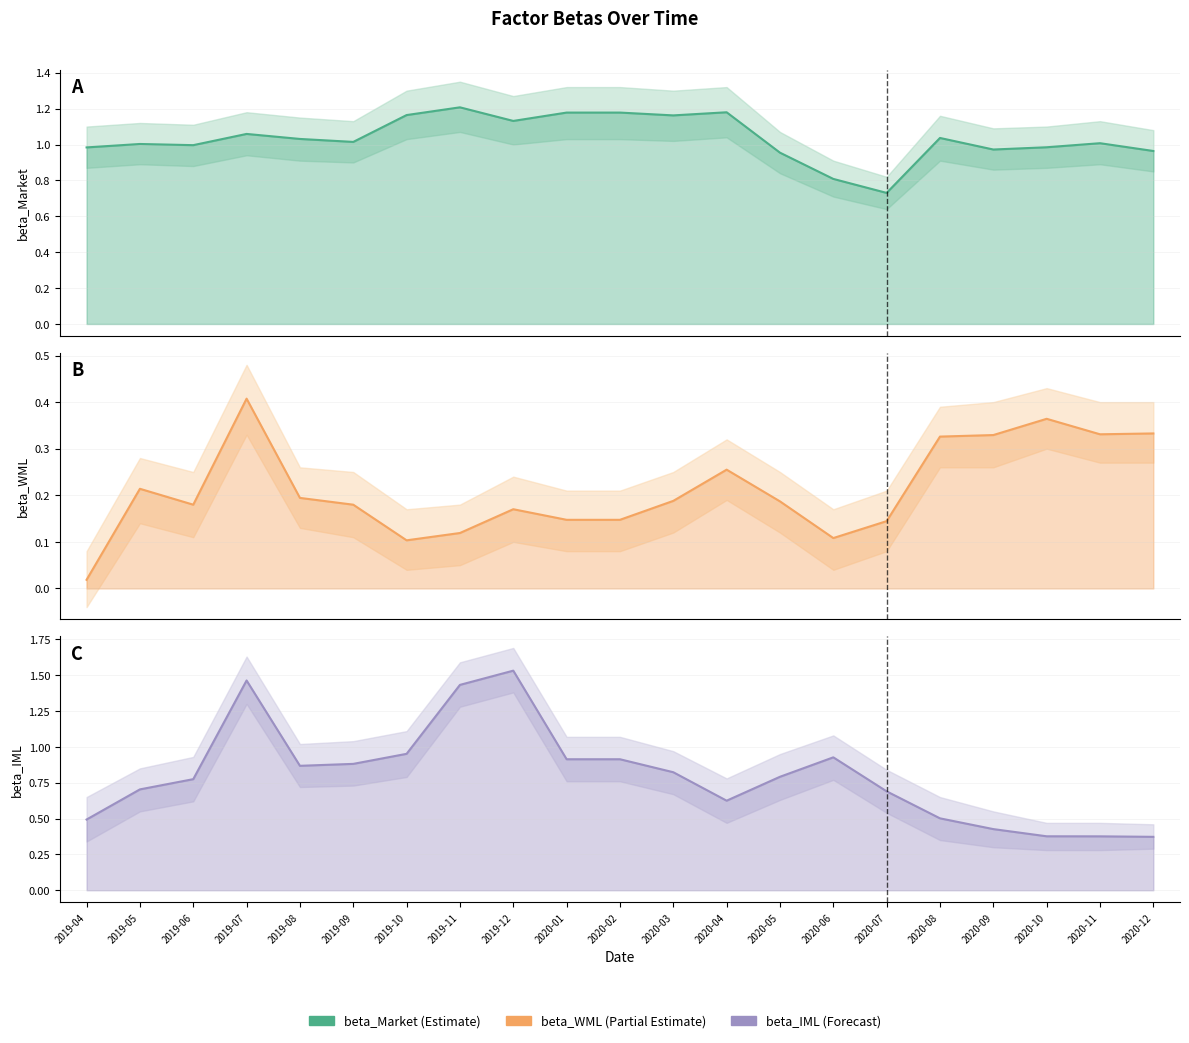

Reading left to right, list all the values displayed in this chart.

beta_Market: 2019-04=1.0	2019-05=1.0	2019-06=1.0	2019-07=1.1	2019-08=1.0	2019-09=1.0	2019-10=1.2	2019-11=1.2	2019-12=1.1	2020-01=1.2	2020-02=1.2	2020-03=1.2	2020-04=1.2	2020-05=1.0	2020-06=0.8	2020-07=0.7	2020-08=1.0	2020-09=1.0	2020-10=1.0	2020-11=1.0	2020-12=1.0
beta_WML: 2019-04=0.0	2019-05=0.2	2019-06=0.2	2019-07=0.4	2019-08=0.2	2019-09=0.2	2019-10=0.1	2019-11=0.1	2019-12=0.2	2020-01=0.1	2020-02=0.1	2020-03=0.2	2020-04=0.3	2020-05=0.2	2020-06=0.1	2020-07=0.1	2020-08=0.3	2020-09=0.3	2020-10=0.4	2020-11=0.3	2020-12=0.3
beta_IML: 2019-04=0.5	2019-05=0.7	2019-06=0.8	2019-07=1.5	2019-08=0.9	2019-09=0.9	2019-10=1.0	2019-11=1.4	2019-12=1.5	2020-01=0.9	2020-02=0.9	2020-03=0.8	2020-04=0.6	2020-05=0.8	2020-06=0.9	2020-07=0.7	2020-08=0.5	2020-09=0.4	2020-10=0.4	2020-11=0.4	2020-12=0.4